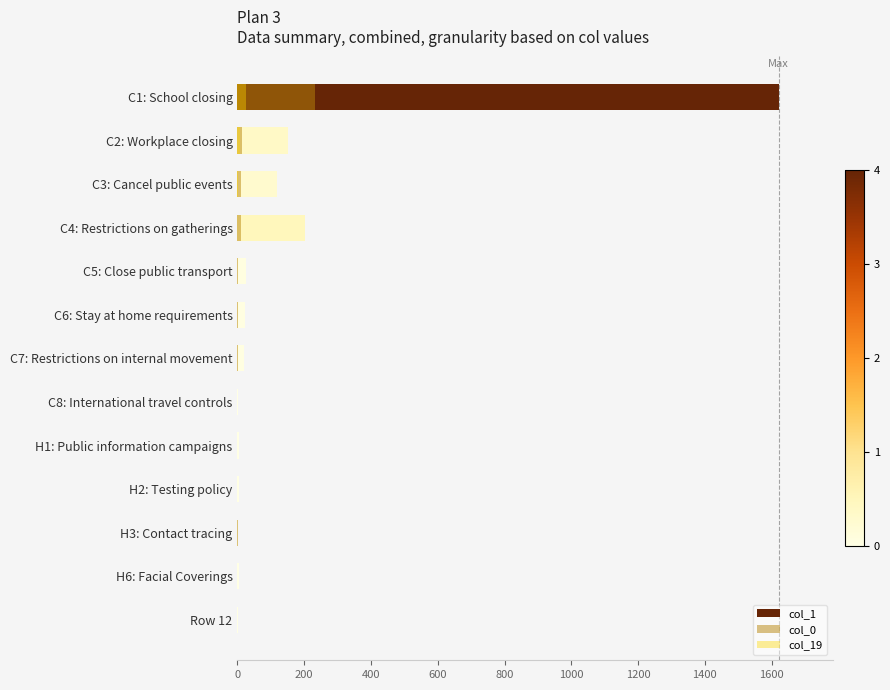

Does the chart contain stacked bars?

No